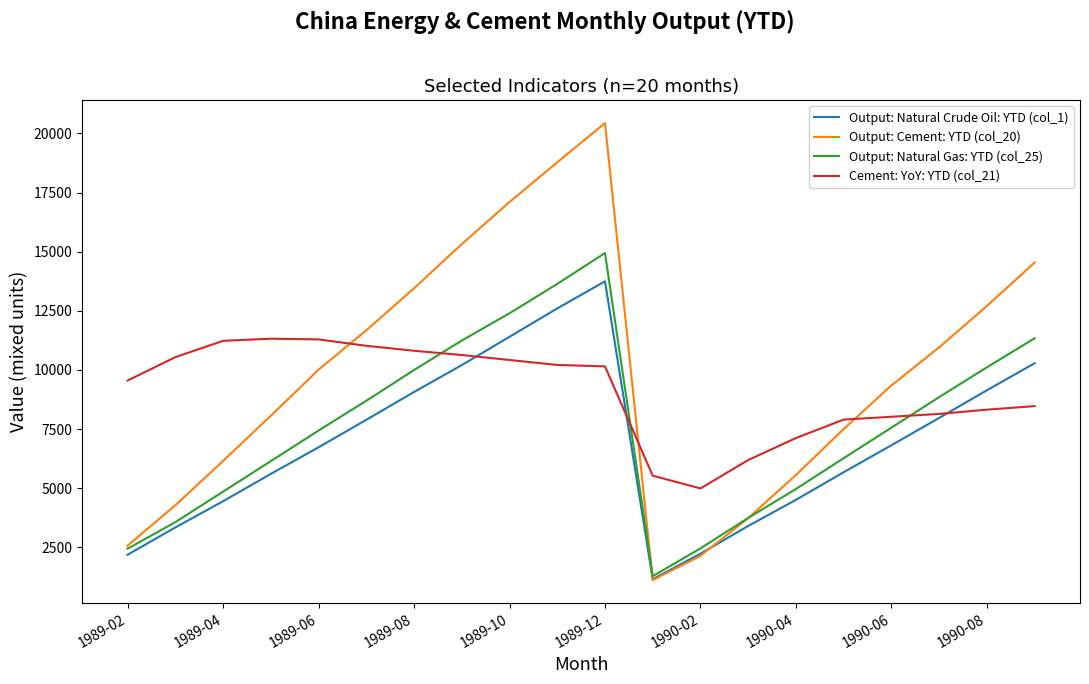

Which series has the largest range (max minus min)?

Output: Cement: YTD (col_20)